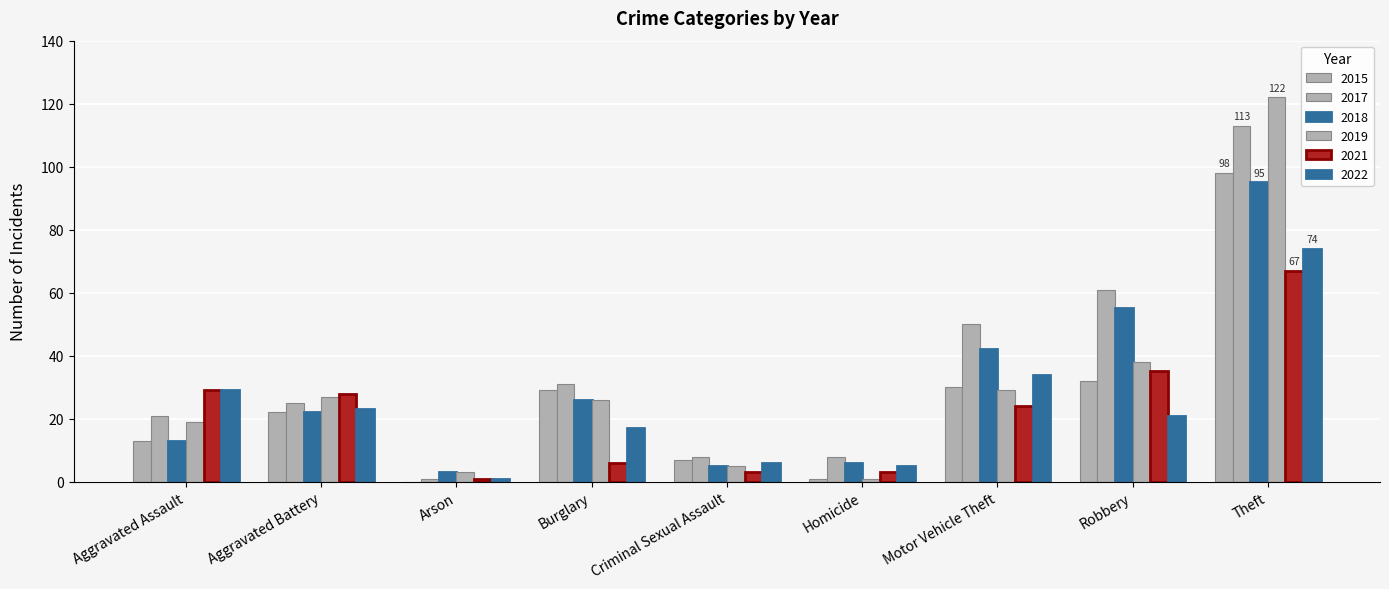

Rank the series by their maximum value, from lowest to highest.

2021, 2022, 2018, 2015, 2017, 2019